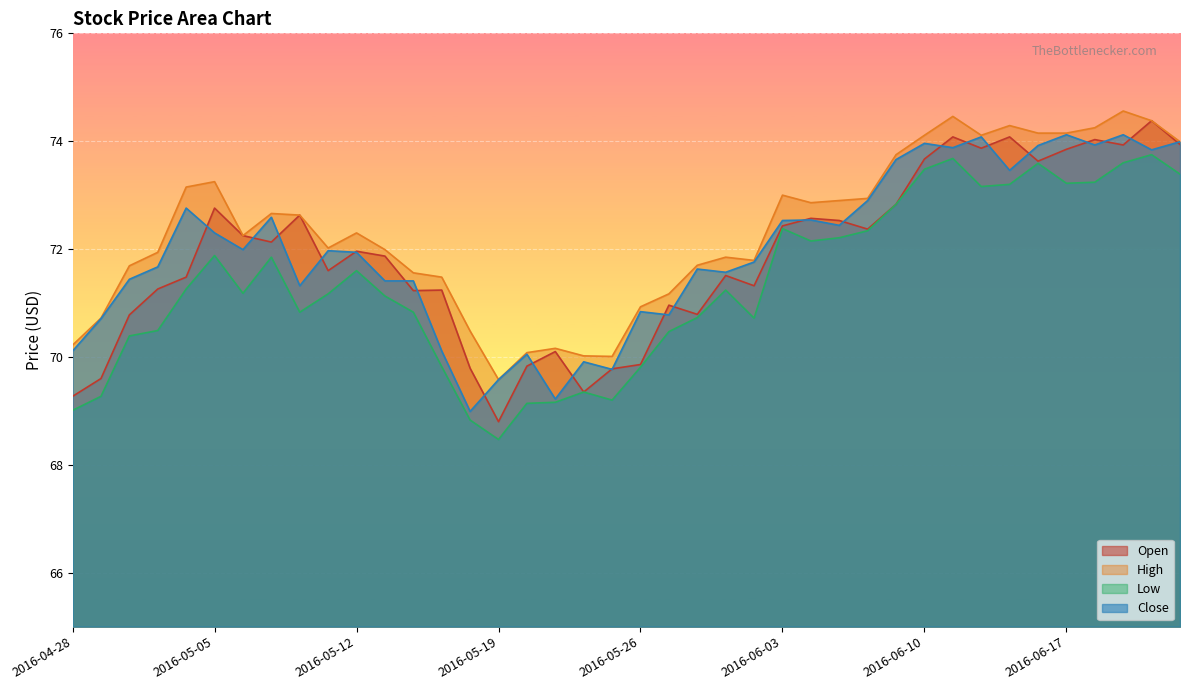

Count the number of categories in the chart.

40